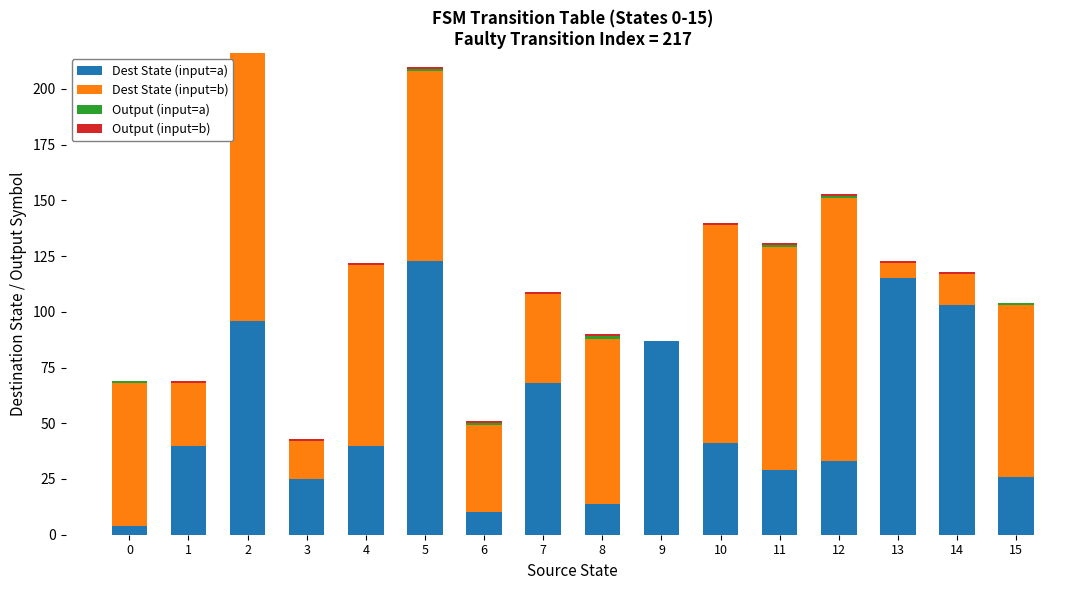

The Dest State (input=a) series shows 12 at 12. True or false?

False